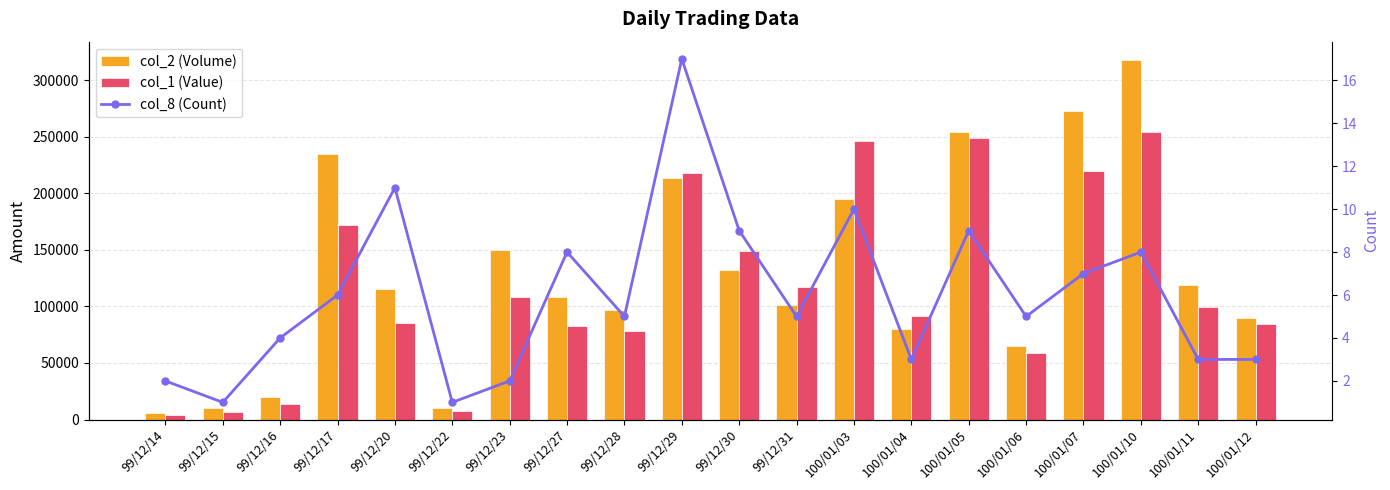

Which series changed the most between 99/12/30 and 100/01/07?

col_2 (Volume)